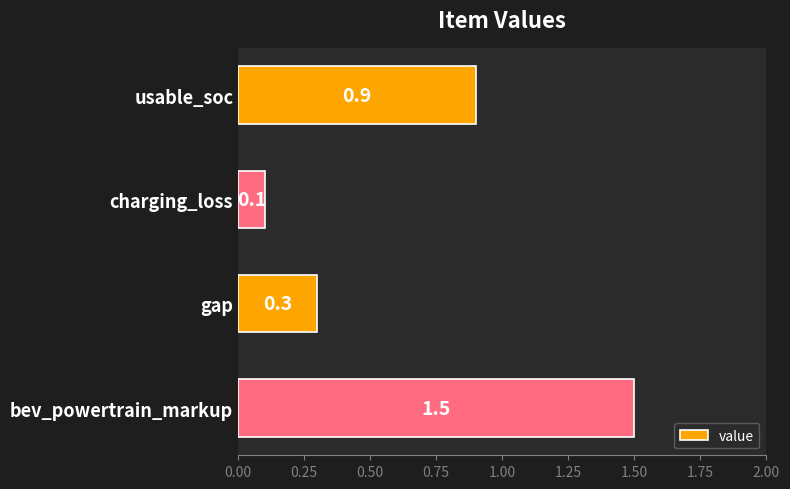

How many categories are shown in the chart?

4